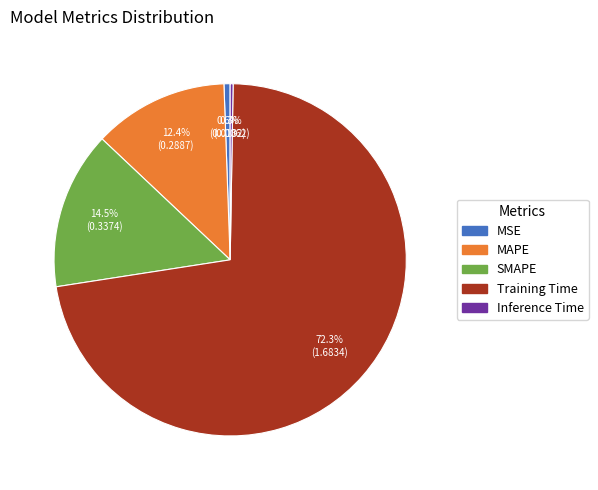

To the nearest percent, what portion does Training Time represent?

72%